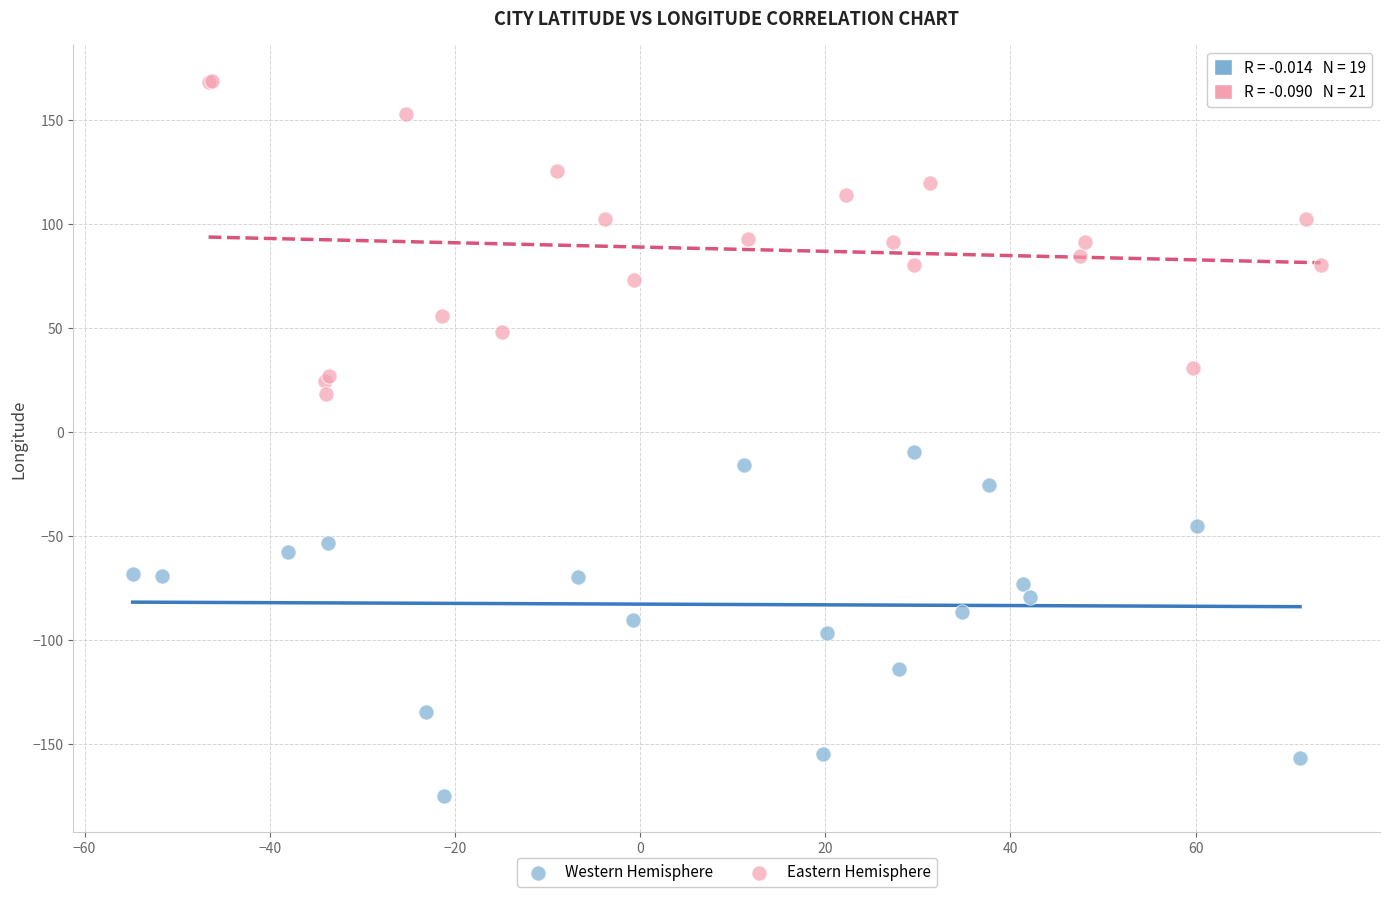

Which series reaches the maximum Y coordinate?

Eastern Hemisphere